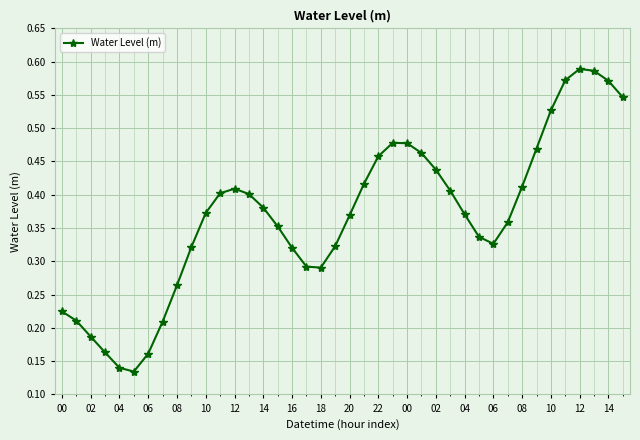

Count the number of categories in the chart.

40